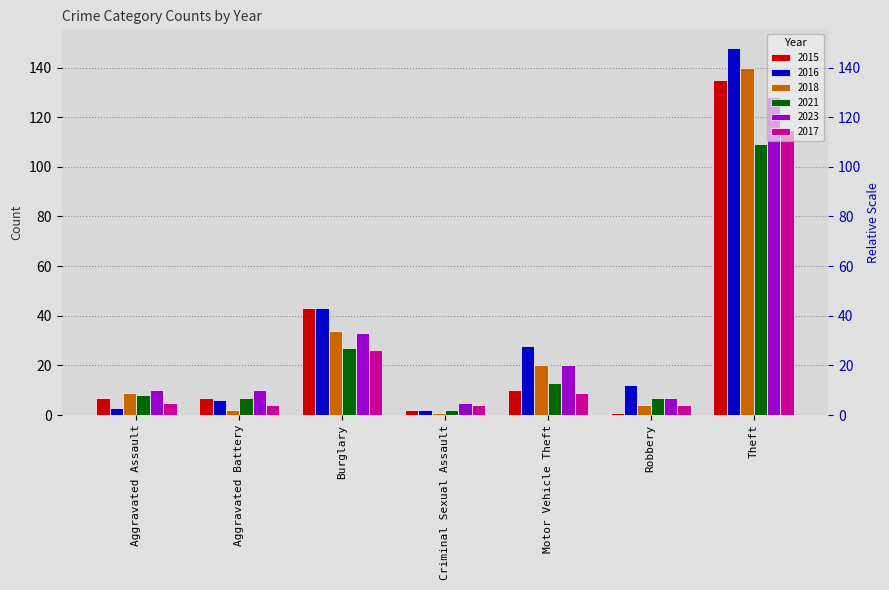

Reading left to right, what are all the values shown in this chart?

2015: 7	7	43	2	10	1	135
2016: 3	6	43	2	28	12	148
2018: 9	2	34	1	20	4	140
2021: 8	7	27	2	13	7	109
2023: 10	10	33	5	20	7	128
2017: 5	4	26	4	9	4	115